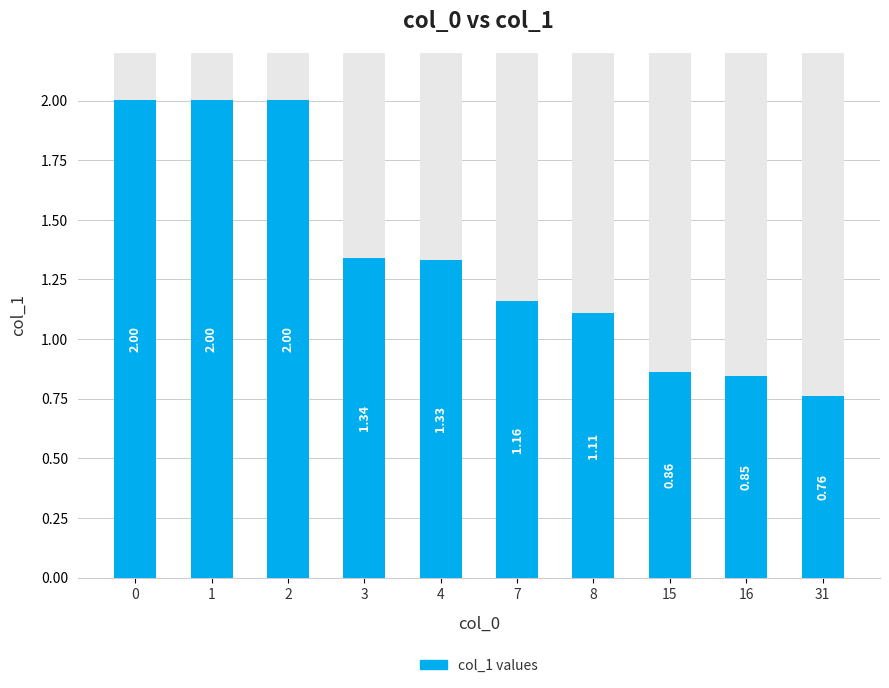

Which has a higher value, 8 or 15?

8